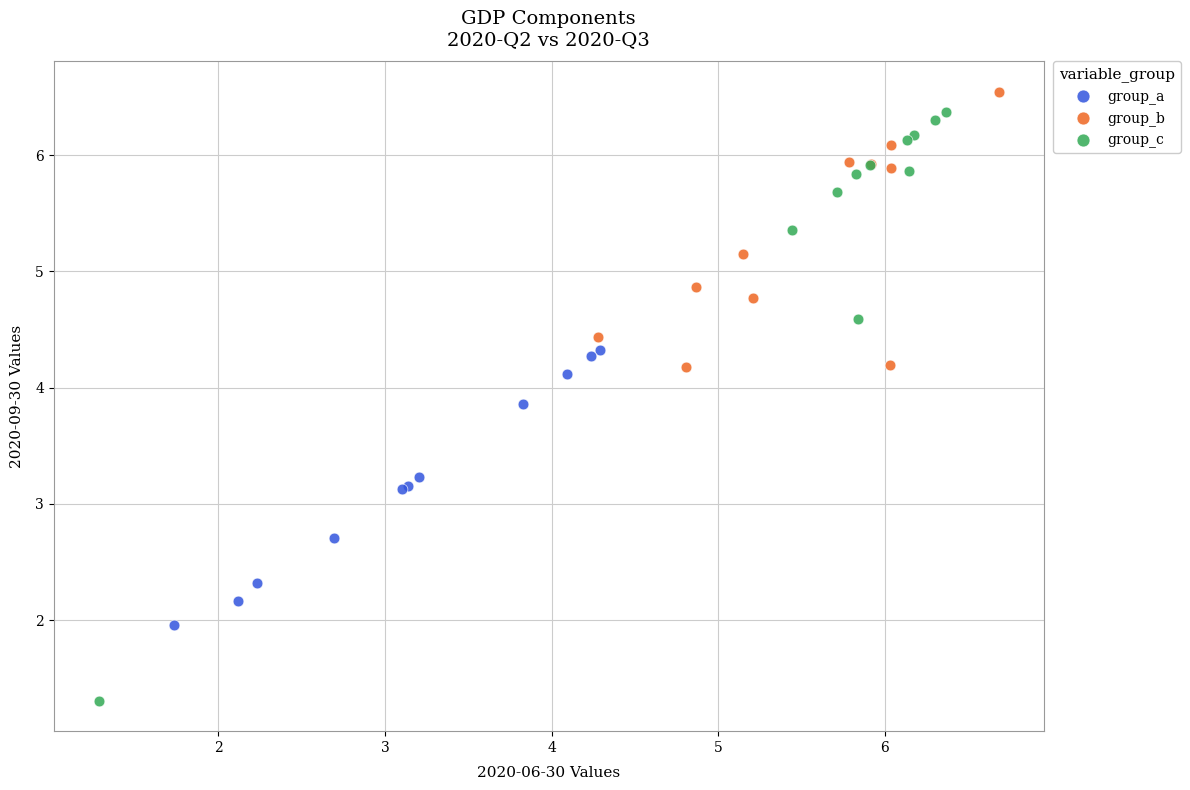

Which series reaches the maximum Y coordinate?

group_b